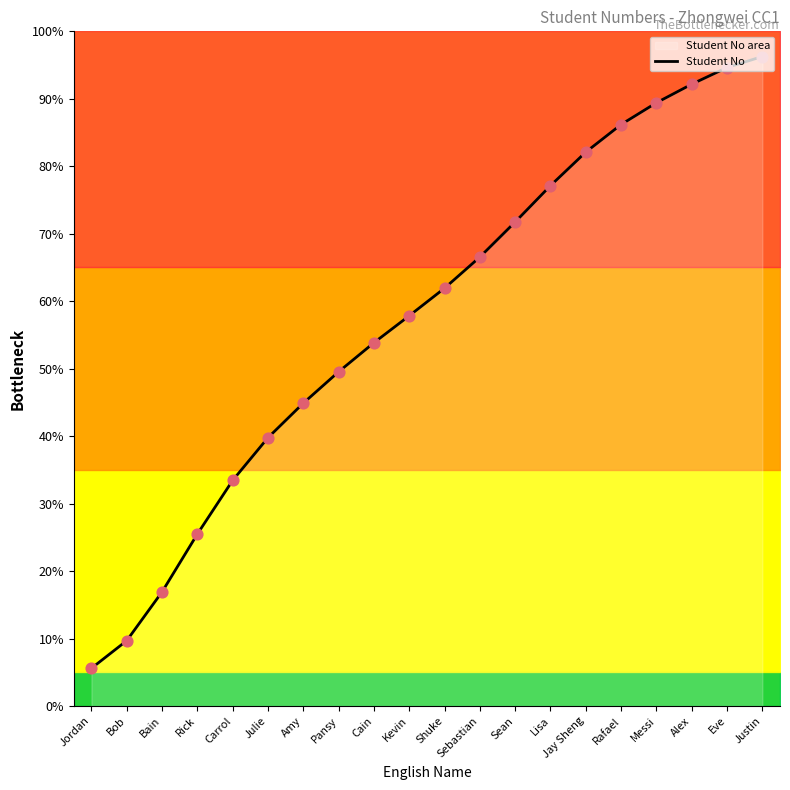

Approximately how many times larger is the value at Sean compared to Jordan?

12.8